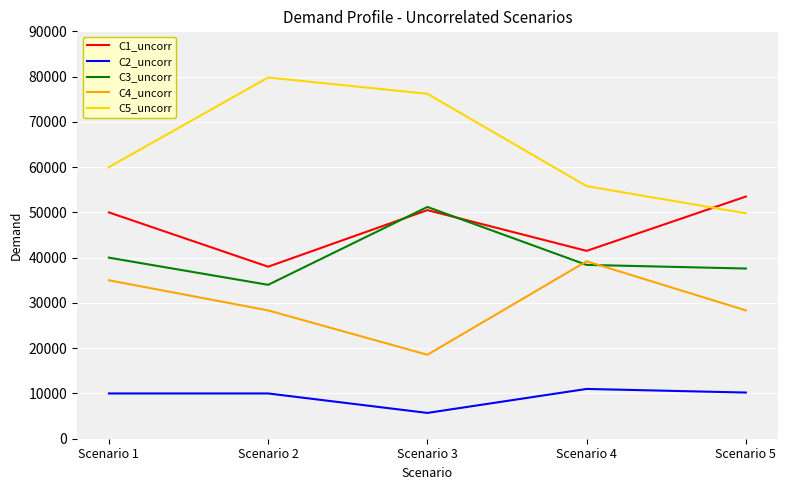

How many intersections are there between C3_uncorr and C4_uncorr?

2